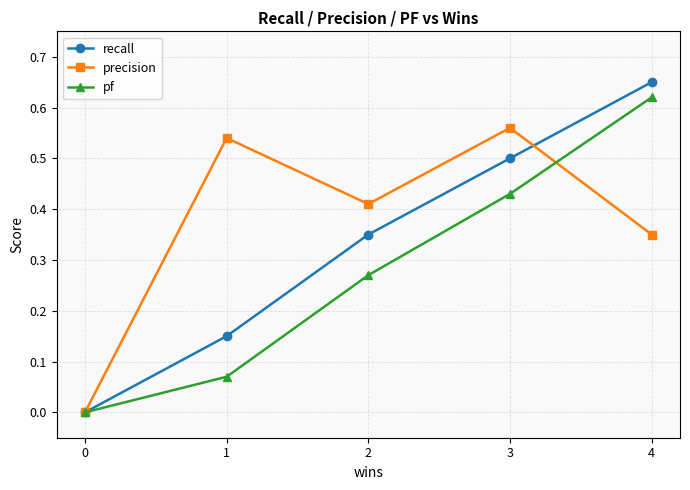

Which series has the largest range (max minus min)?

recall